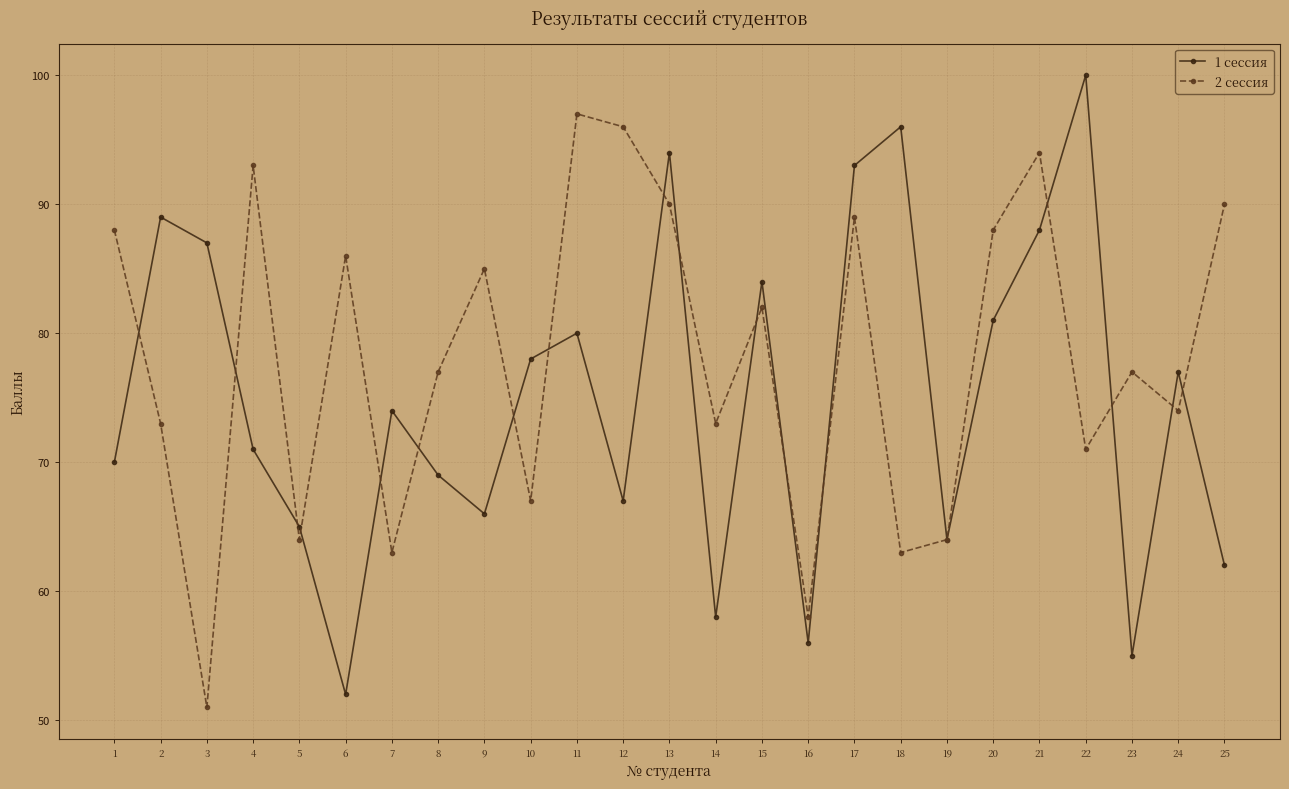

How many data points in 1 сессия are less than 74?

12